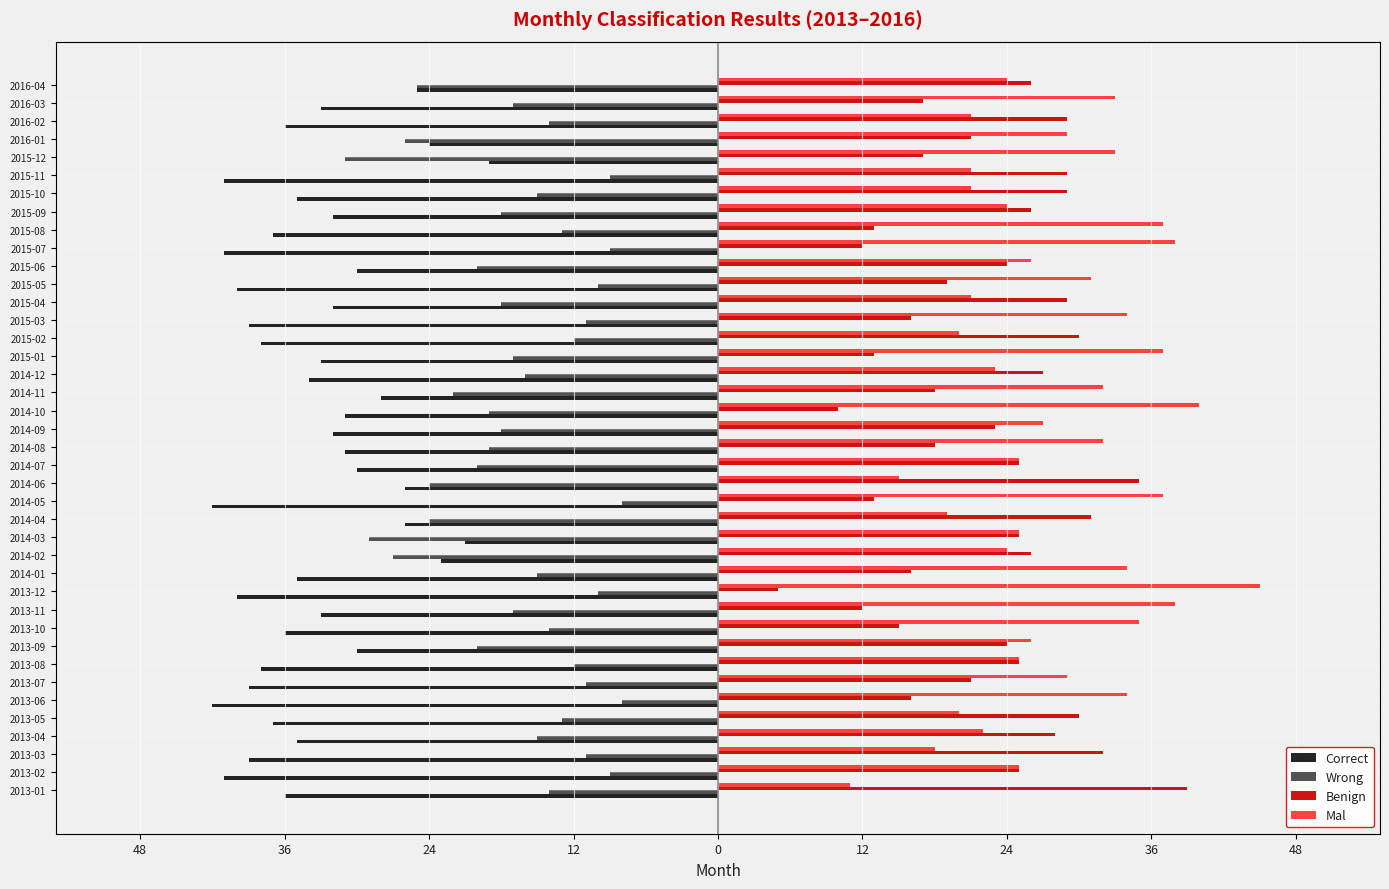

What are all the series names shown in the legend?

Correct, Wrong, Benign, Mal